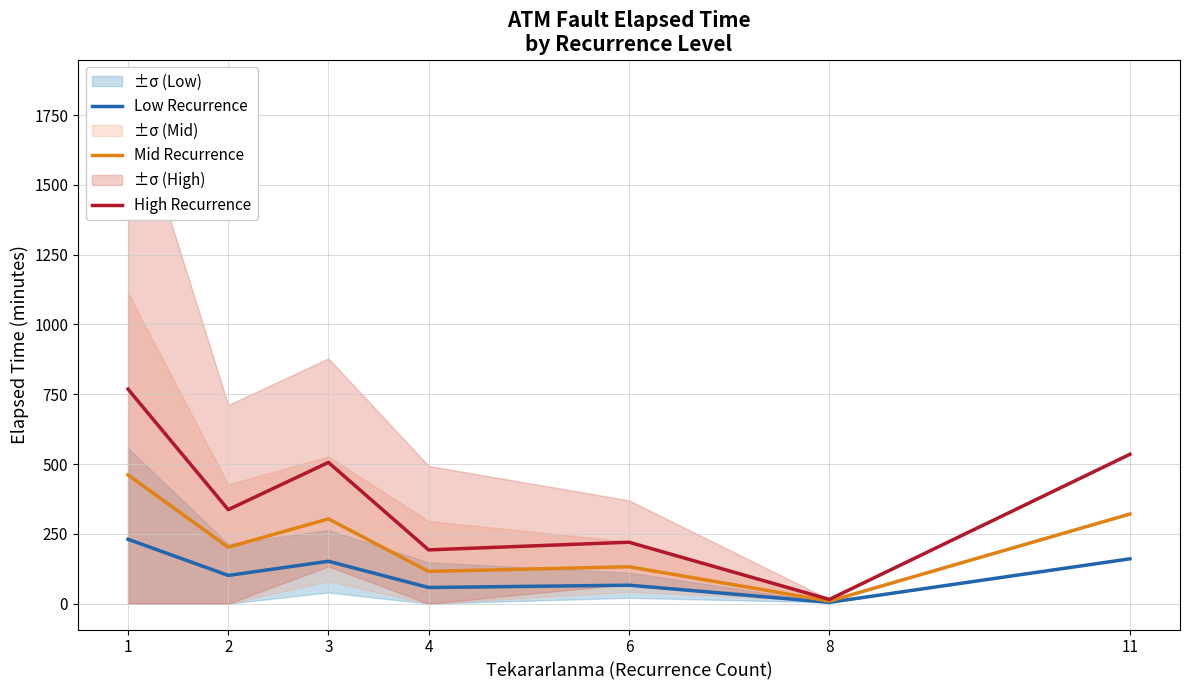

What is the sum of all High Recurrence values?

2573.2